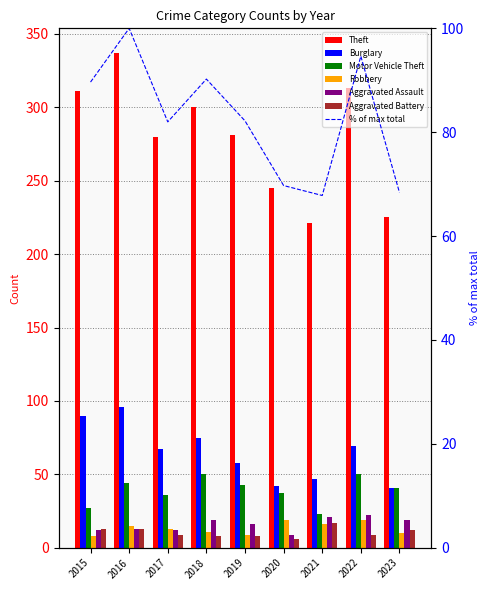

At how many categories does at least one series exceed 130?

9